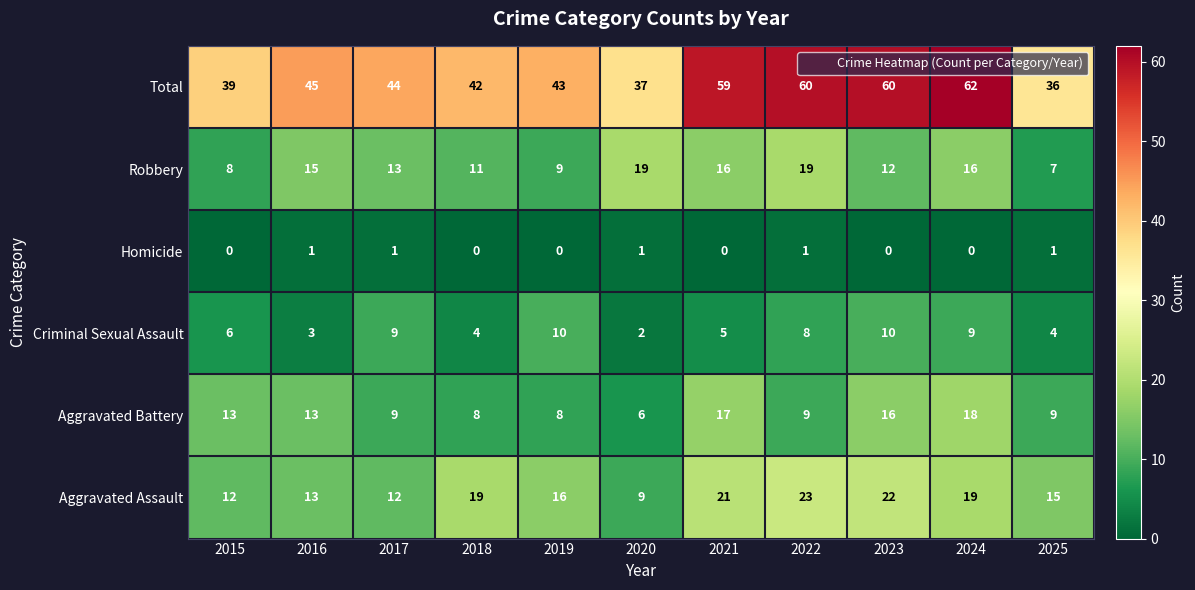

At 2021, list the series in order from smallest to largest.

Homicide, Criminal Sexual Assault, Robbery, Aggravated Battery, Aggravated Assault, Total